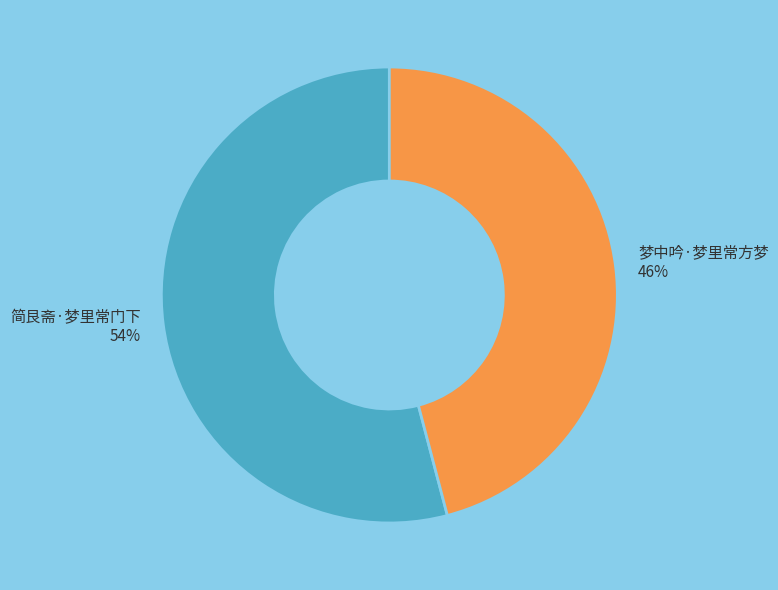

Which slice represents more than half of the pie?

简艮斋·梦里常门下